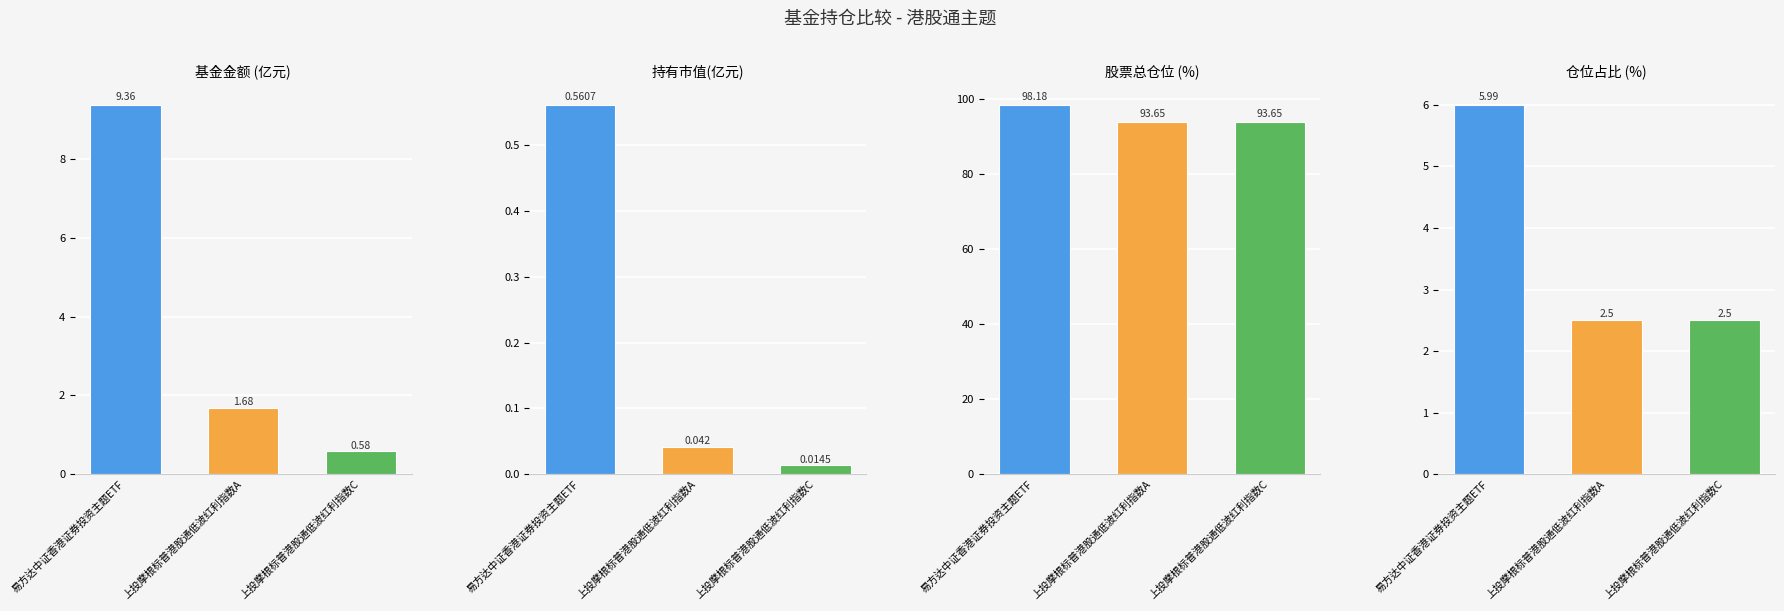

Which series has the widest spread of values?

基金金额